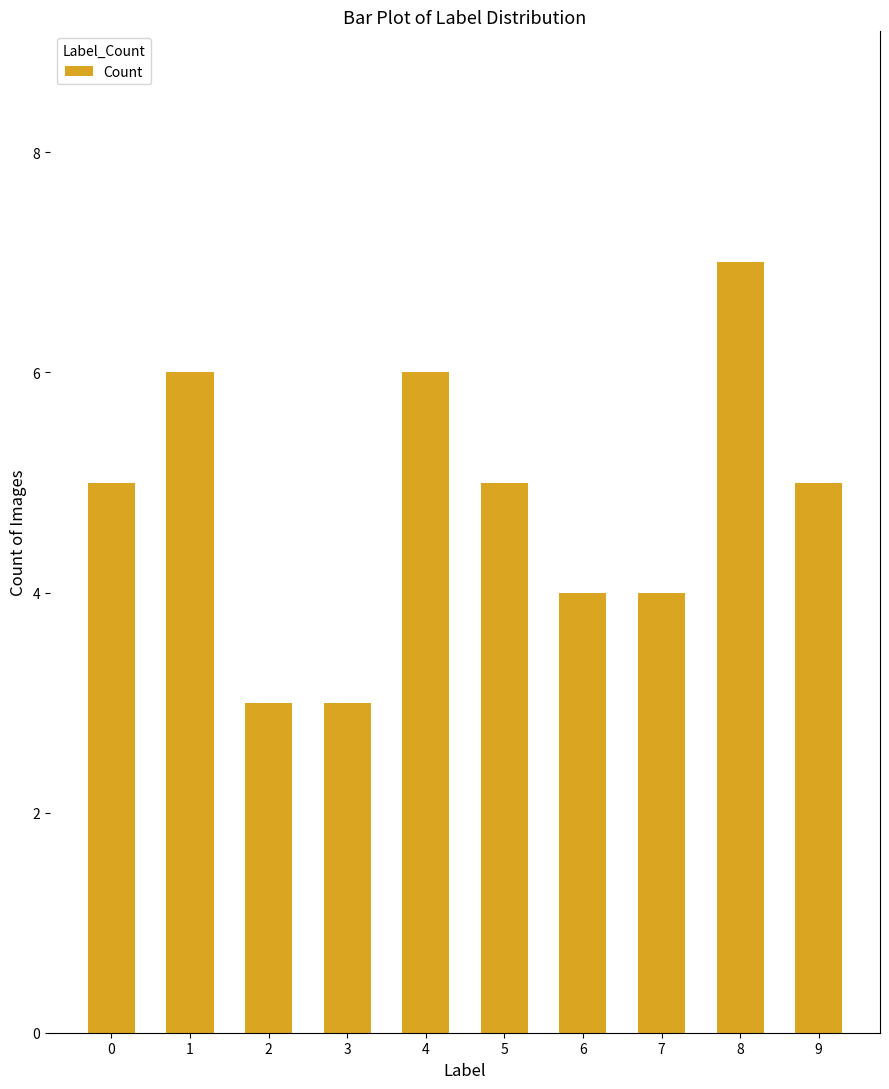

The chart shows a value of 6 at 7. True or false?

False